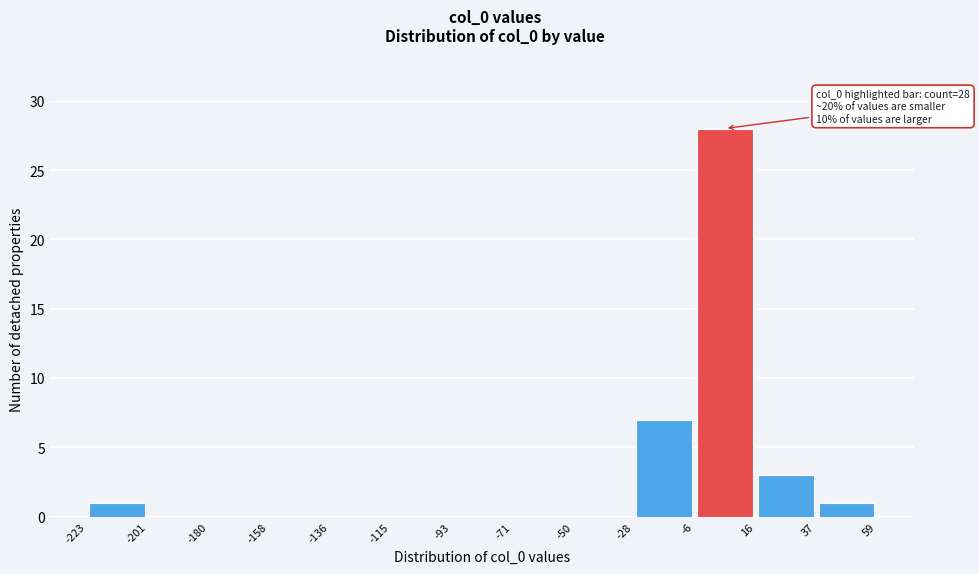

Which range on the x-axis has the tallest bar?

-6 to 16